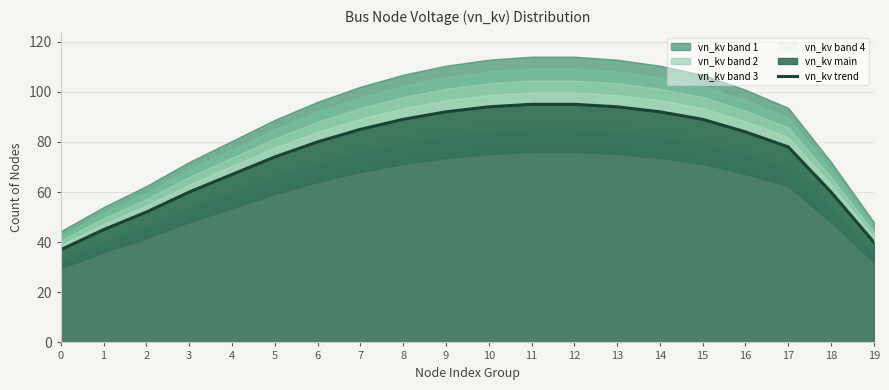

Rank the categories by value from lowest to highest.

0, 19, 1, 2, 3, 18, 4, 5, 17, 6, 16, 7, 8, 15, 9, 14, 10, 13, 11, 12